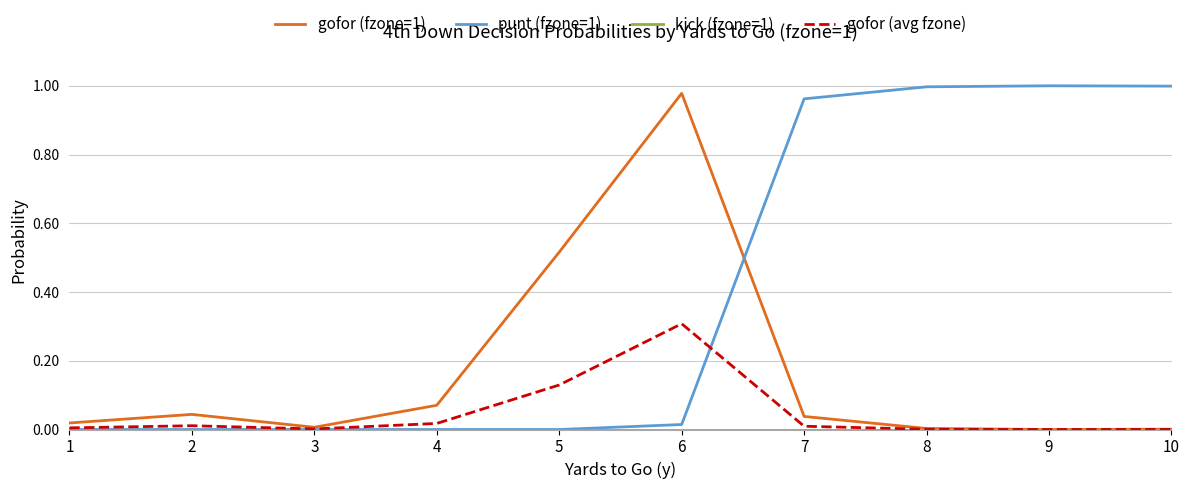

Is it true that gofor (avg fzone) equals 0.0 at 2?

True